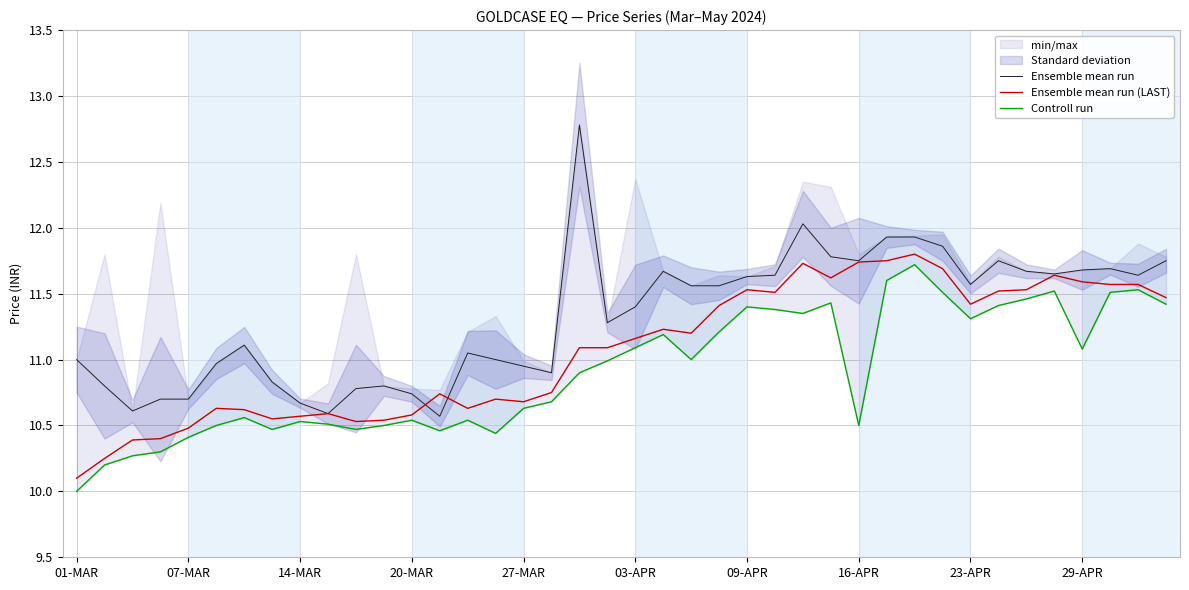

In Ensemble mean run (LAST), how many points are higher than both neighbors (excluding endpoints)?

9